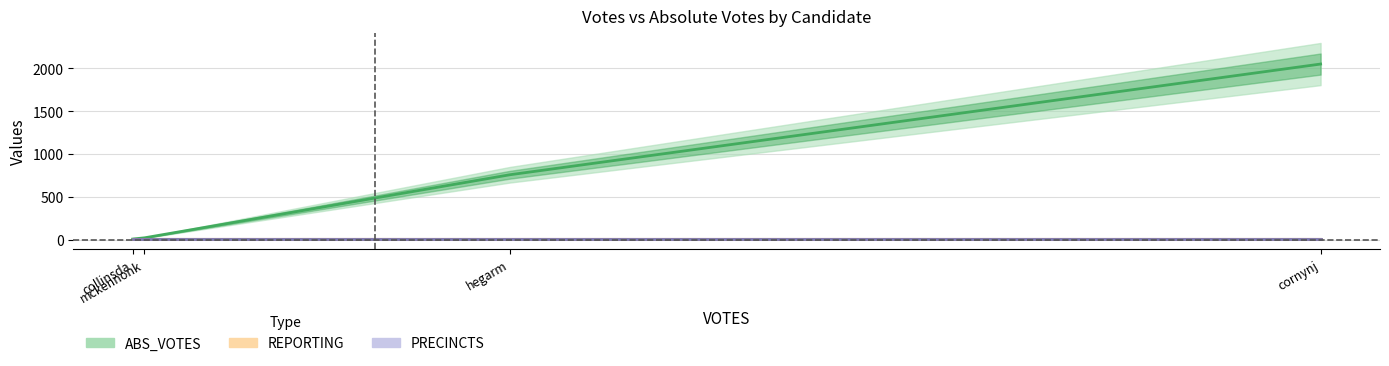

Is this an area chart (filled region under the line)?

No